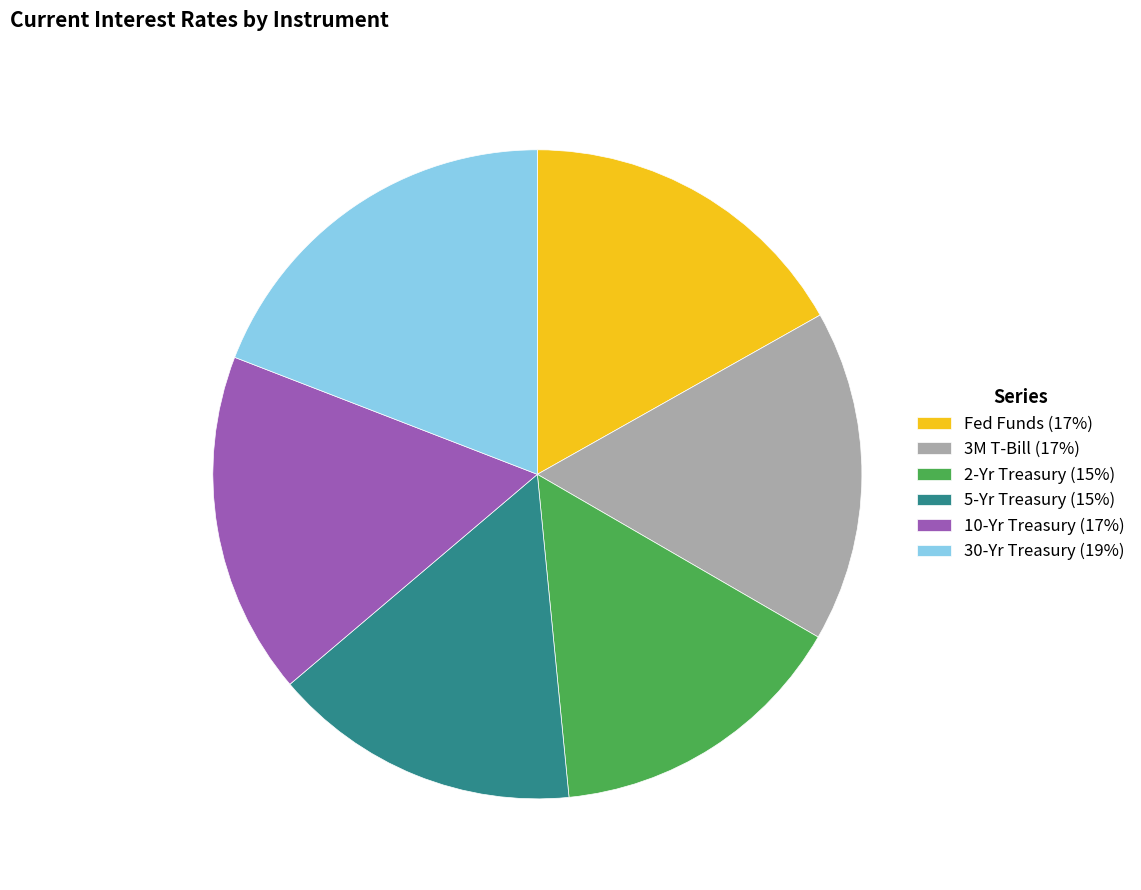

Is it true that 2-Yr Treasury (15%) is 15% of the pie?

True